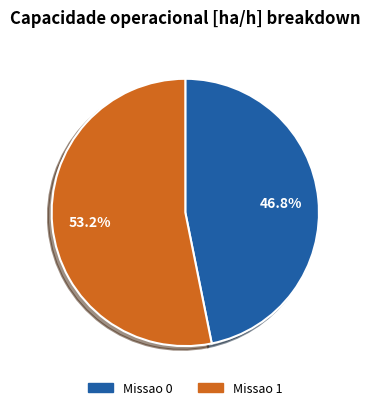

What is the ratio of the value at Missao 1 to the value at Missao 0?

1.1